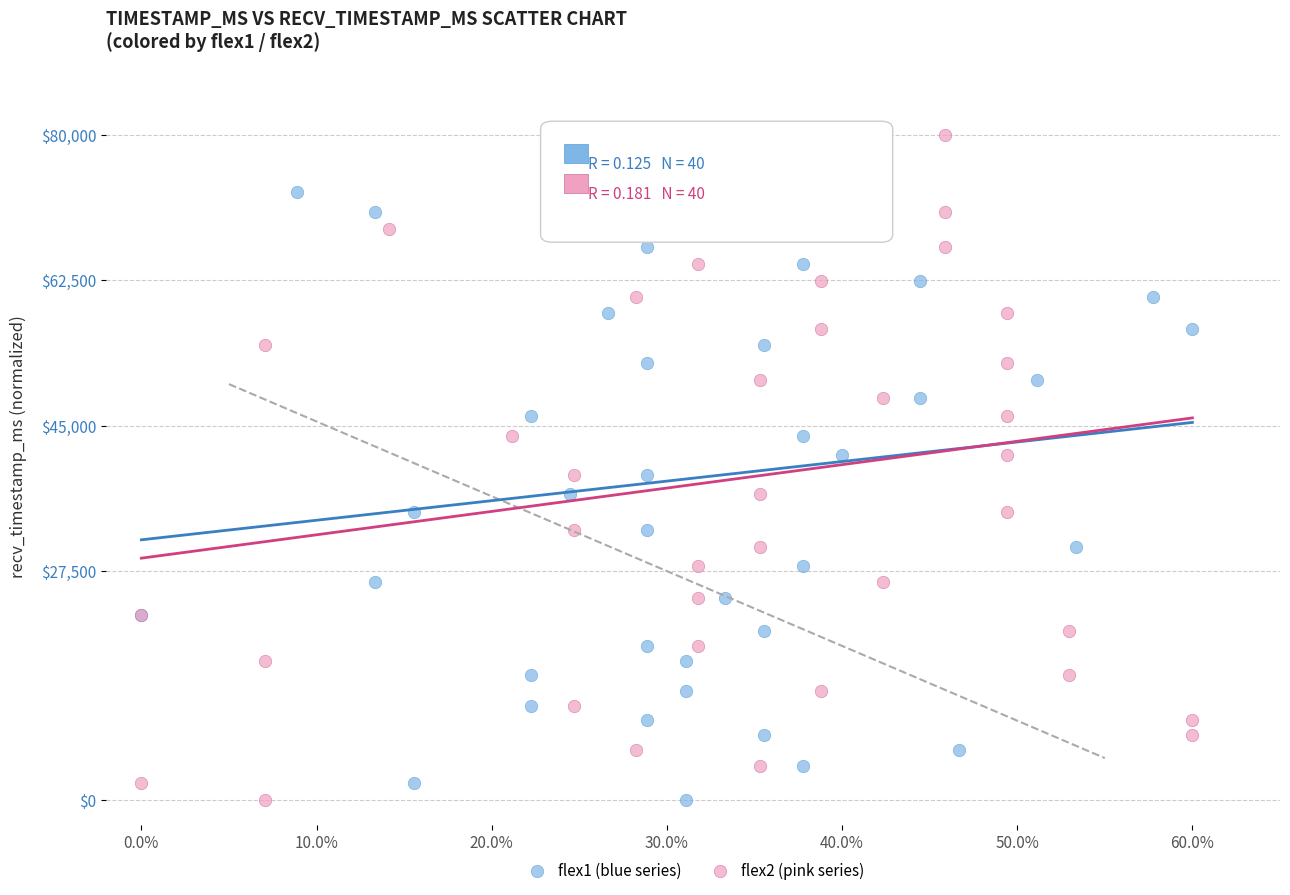

What are all the series names shown in the legend?

flex1 (blue series), flex2 (pink series)